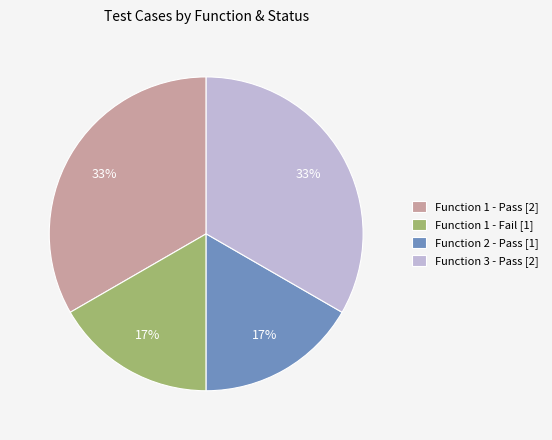

Do Function 2 - Pass [1] and Function 1 - Fail [1] together represent more than half of the pie?

No